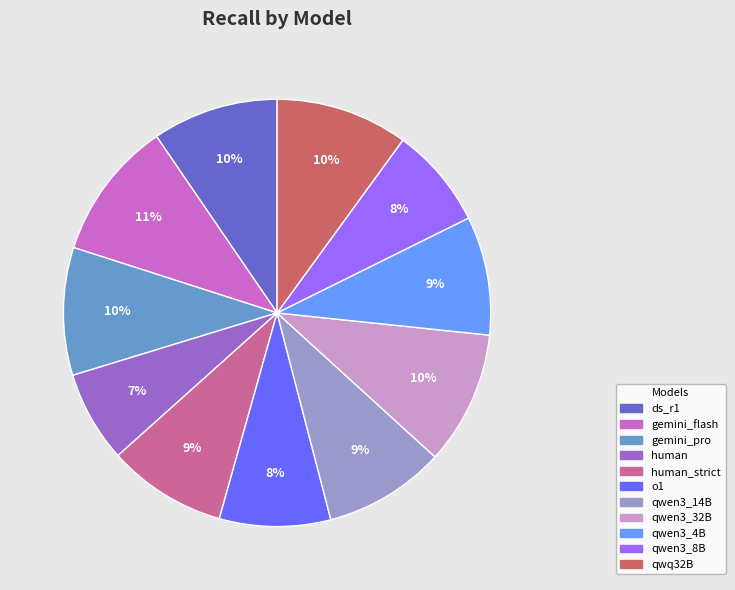

To the nearest percent, what is the difference between the largest and smallest slice percentages?

4%